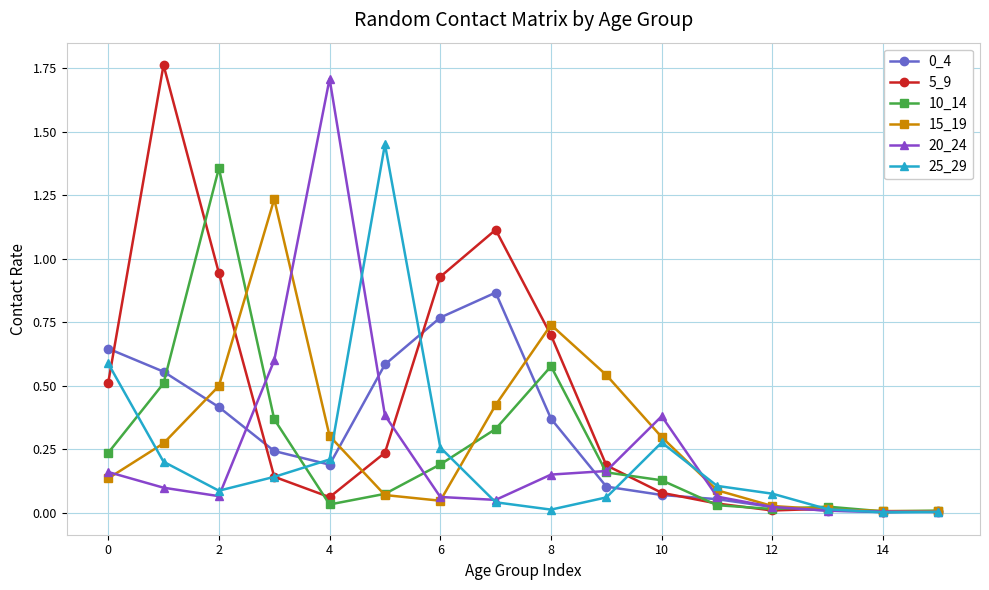

Which series has the largest total across all categories?

5_9